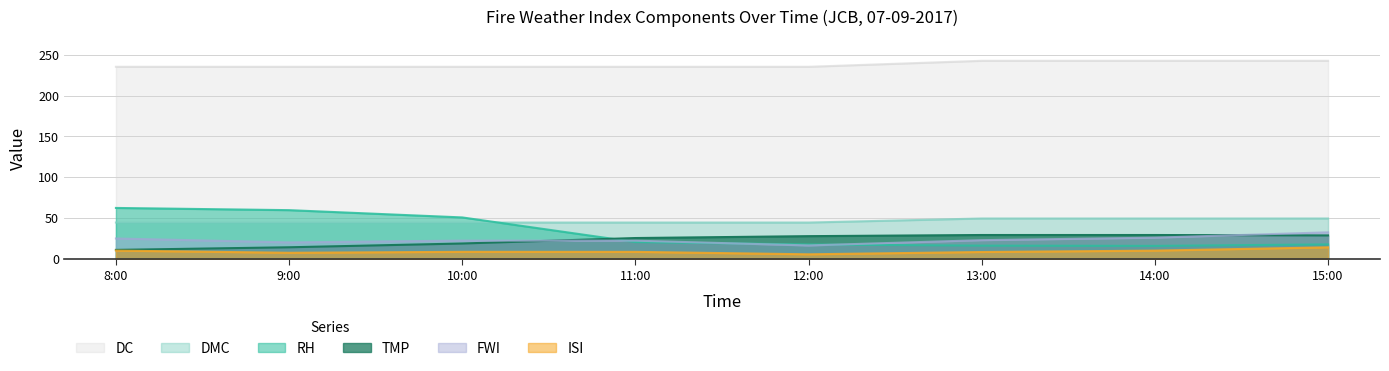

Reading left to right, transcribe all the data shown in this chart.

RH: 8:00=62.6	9:00=59.9	10:00=51.0	11:00=20.9	12:00=17.9	13:00=16.5	14:00=16.2	15:00=18.0
ISI: 8:00=10.4	9:00=7.8	10:00=8.9	11:00=8.9	12:00=5.9	13:00=8.7	14:00=10.4	15:00=14.4
FWI: 8:00=25.2	9:00=20.5	10:00=22.7	11:00=22.6	12:00=16.8	13:00=23.2	14:00=26.3	15:00=32.8
TMP: 8:00=11.3	9:00=14.5	10:00=19.1	11:00=25.8	12:00=28.1	13:00=29.5	14:00=29.5	15:00=29.0
DMC: 8:00=235.2	9:00=235.2	10:00=235.2	11:00=235.2	12:00=235.2	13:00=242.5	14:00=242.5	15:00=242.5
DC: 8:00=44.8	9:00=44.8	10:00=44.8	11:00=44.8	12:00=44.8	13:00=49.7	14:00=49.7	15:00=49.7